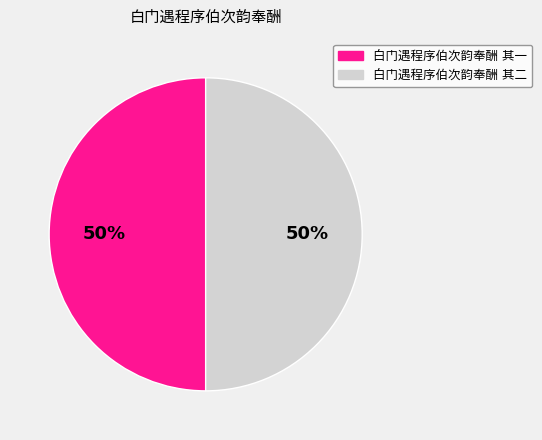

To the nearest percent, what is the average slice percentage?

50%